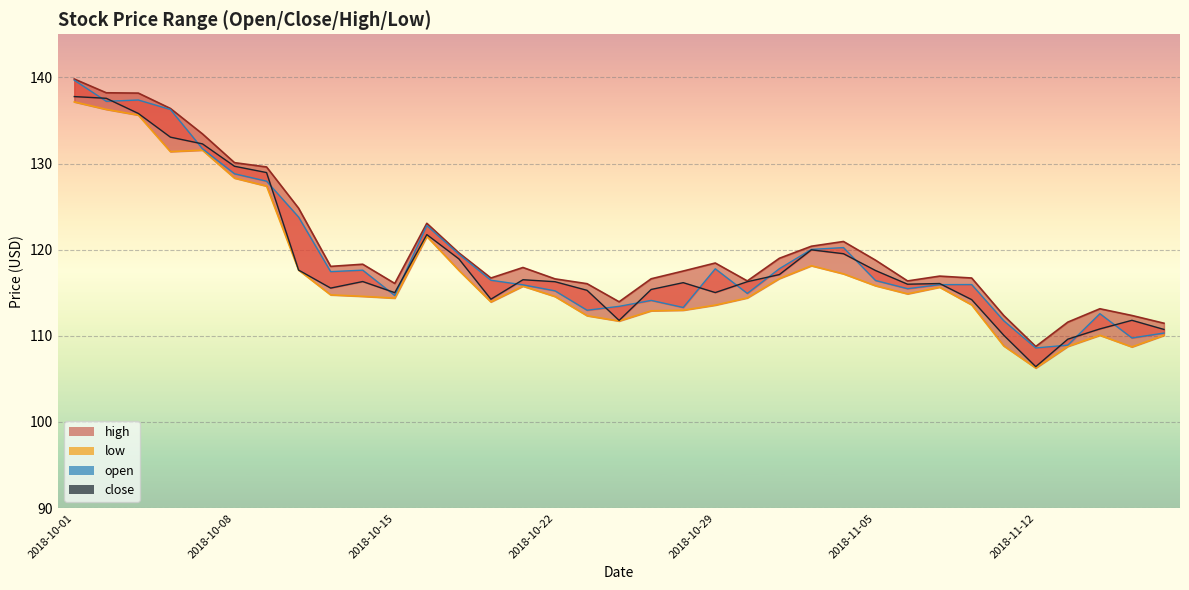

List the series in order of their overall mean, highest first.

high, open, close, low